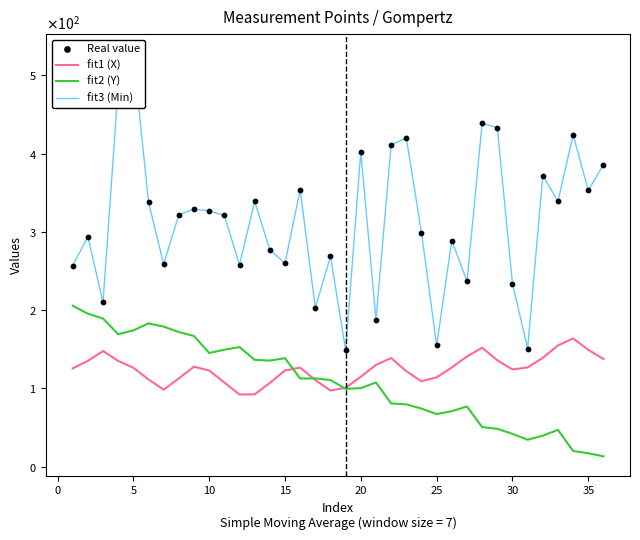

At how many categories does at least one series exceed 91?

36